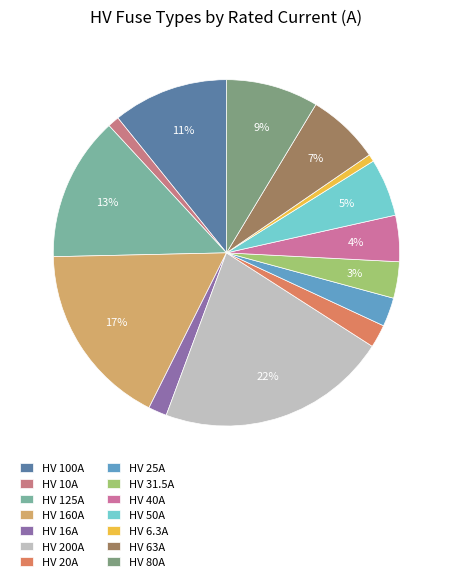

Is there any slice that represents more than half of the pie?

No